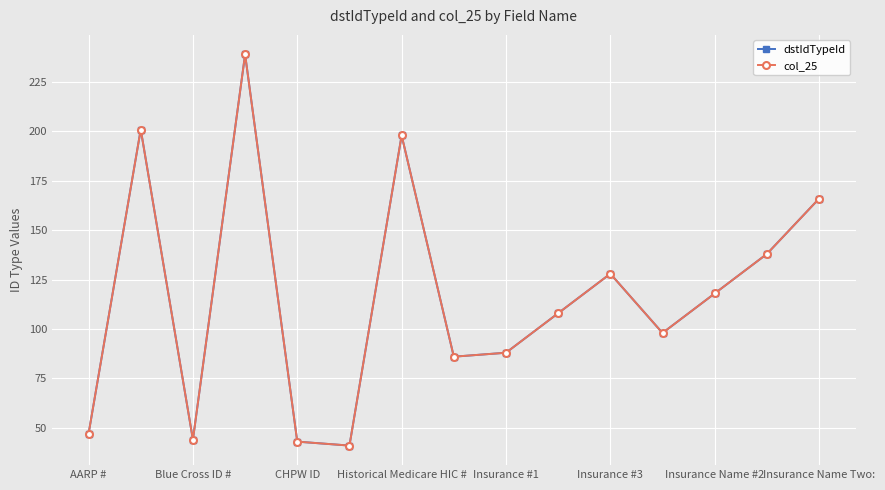

Is this an area chart (filled region under the line)?

No